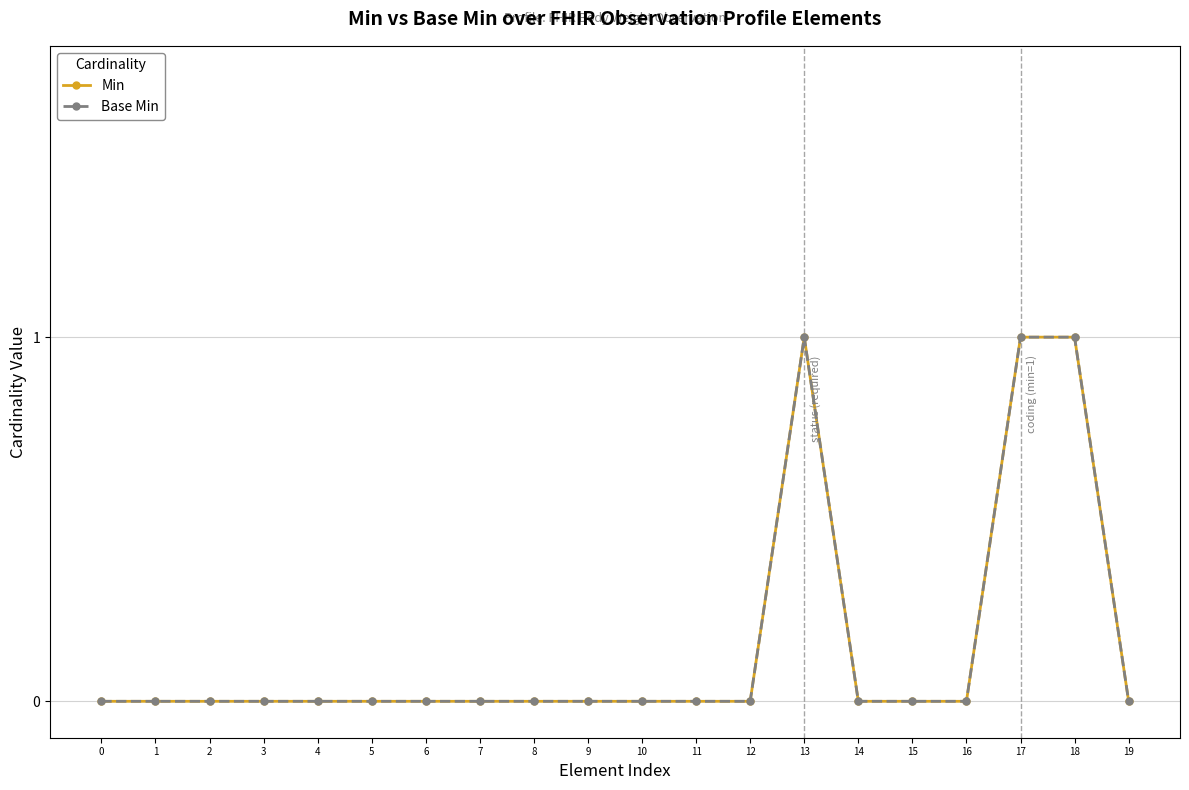

Where is the first local maximum for Base Min?

13